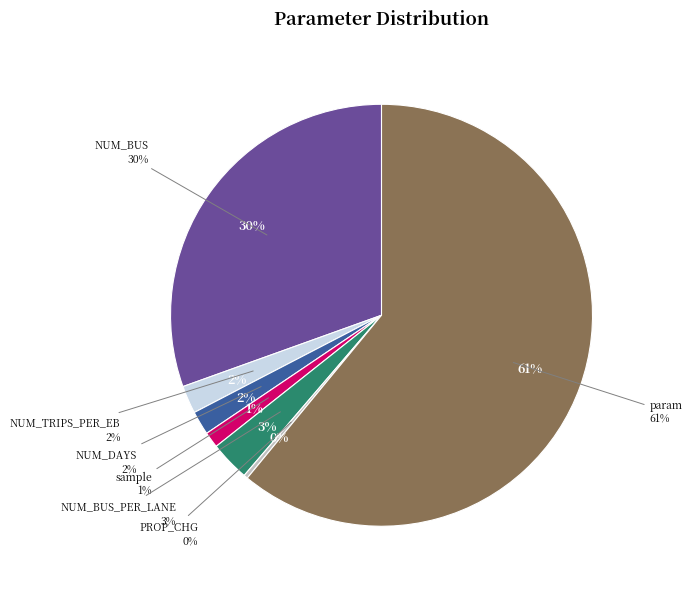

True or false: param accounts for 71% of the total.

False